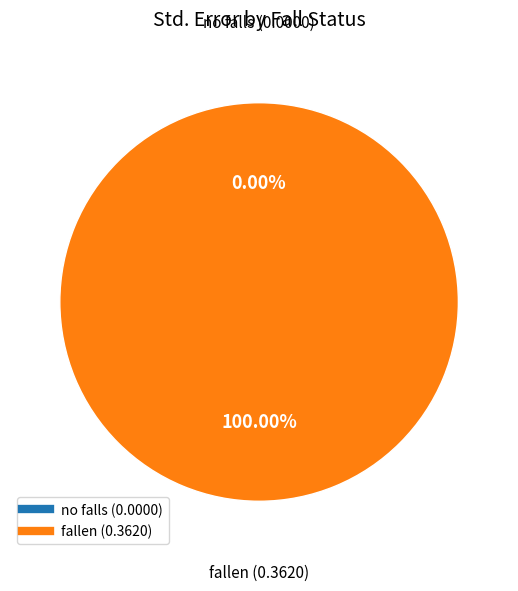

What is the total percentage of fallen and no falls?

100.0%